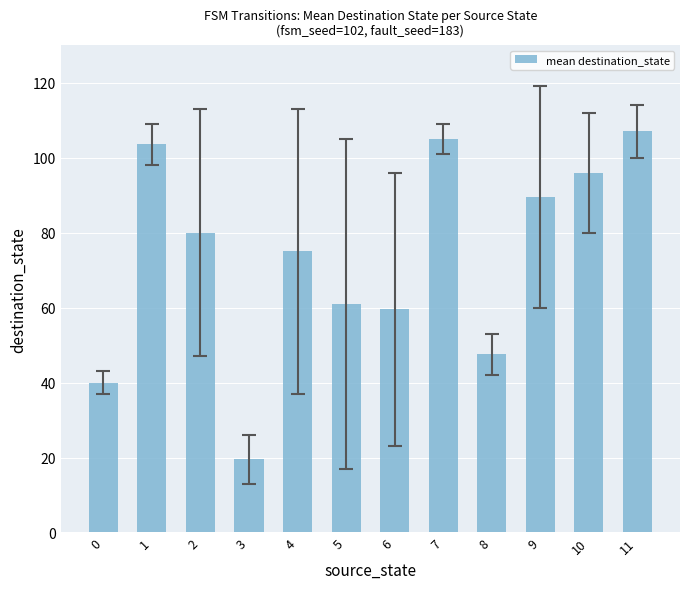

At which category does the chart reach its minimum across all series?

3